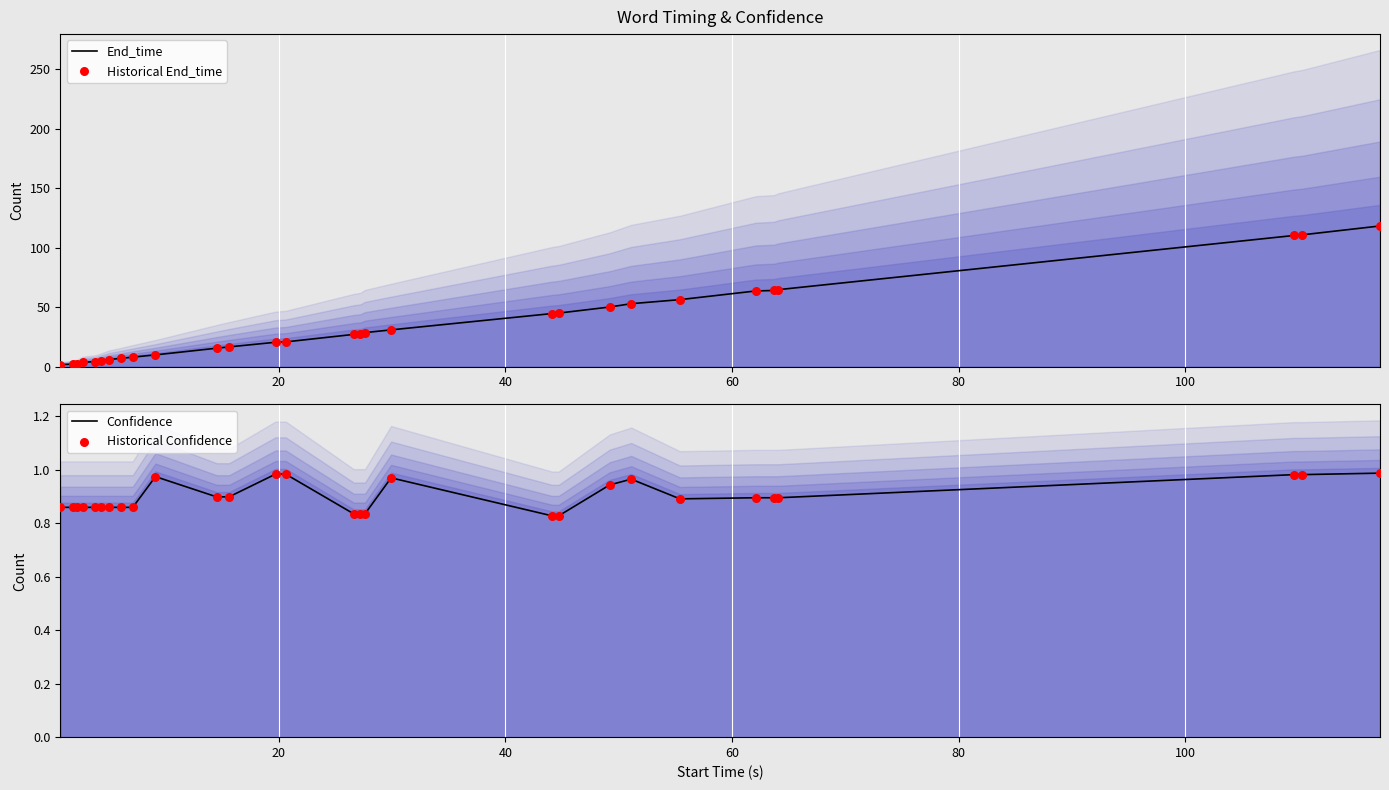

What are all the series names shown in the legend?

End_time, Historical End_time, Confidence, Historical Confidence